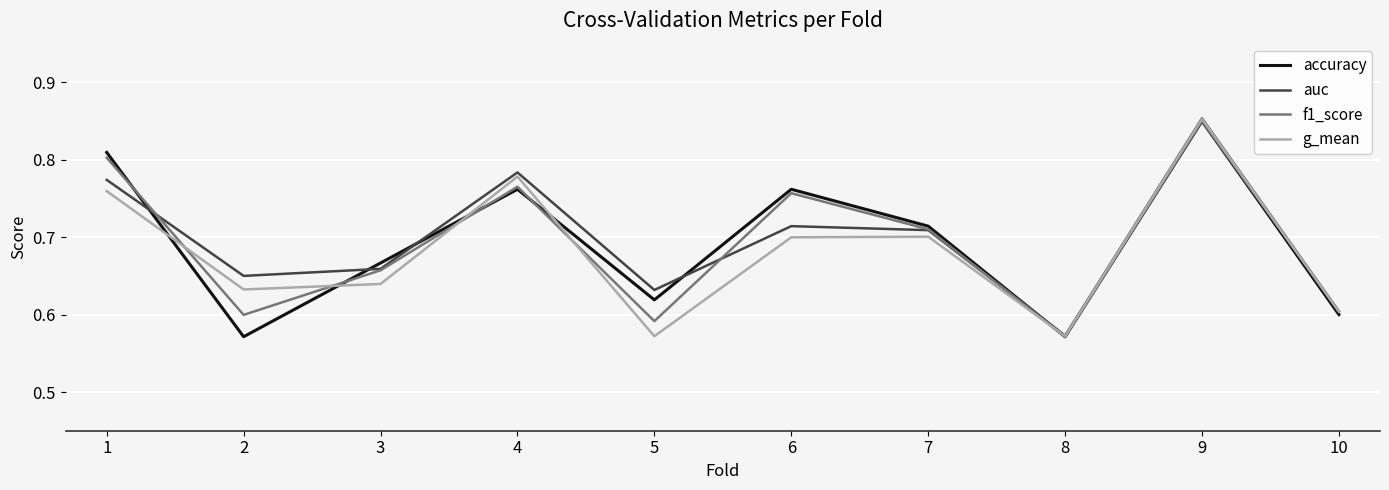

Which category has the highest value in the f1_score series?

9